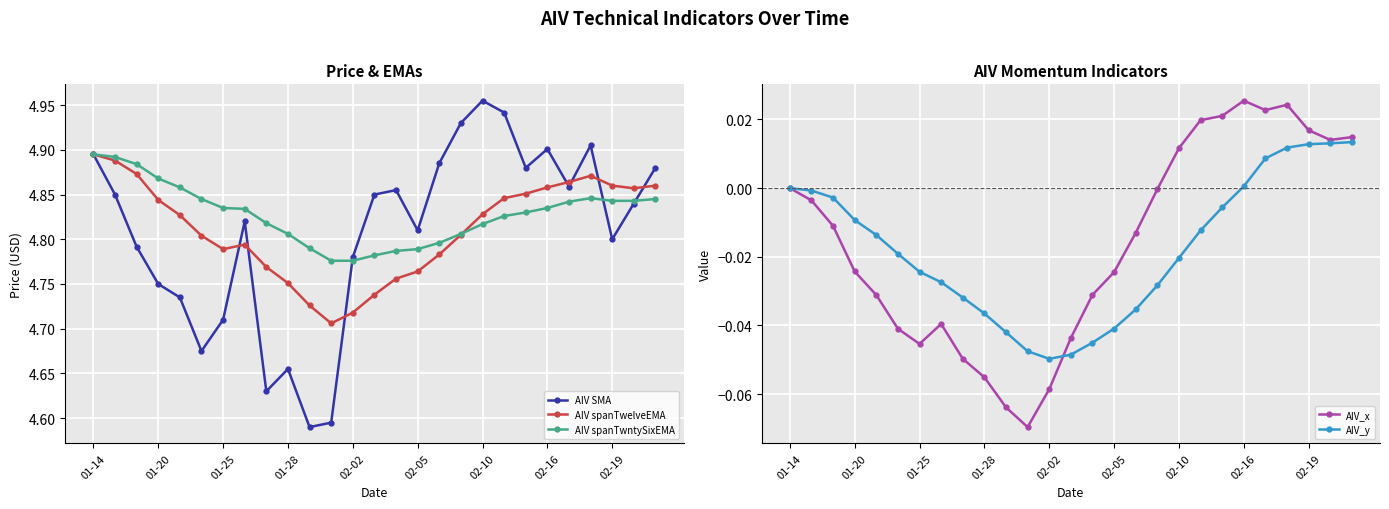

Count the number of data series in this chart.

5